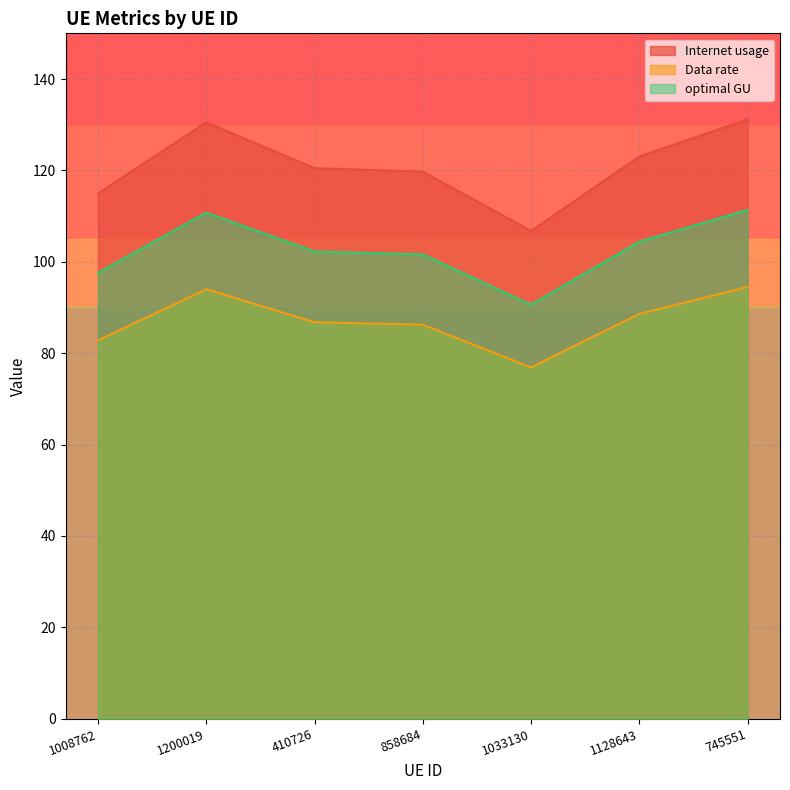

The optimal GU series shows 97.6 at 1008762. True or false?

True